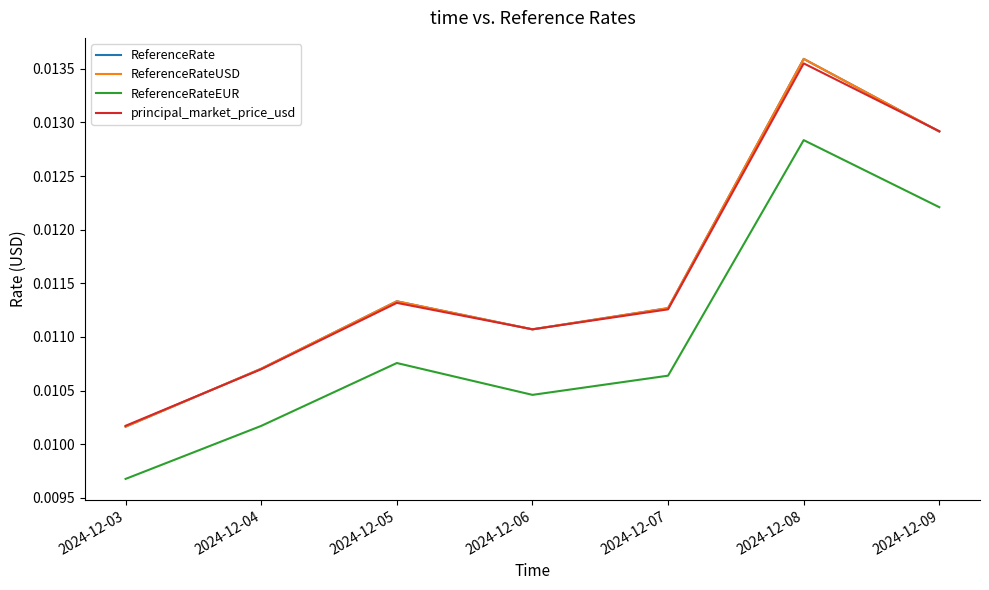

Does the chart have visible grid lines?

No